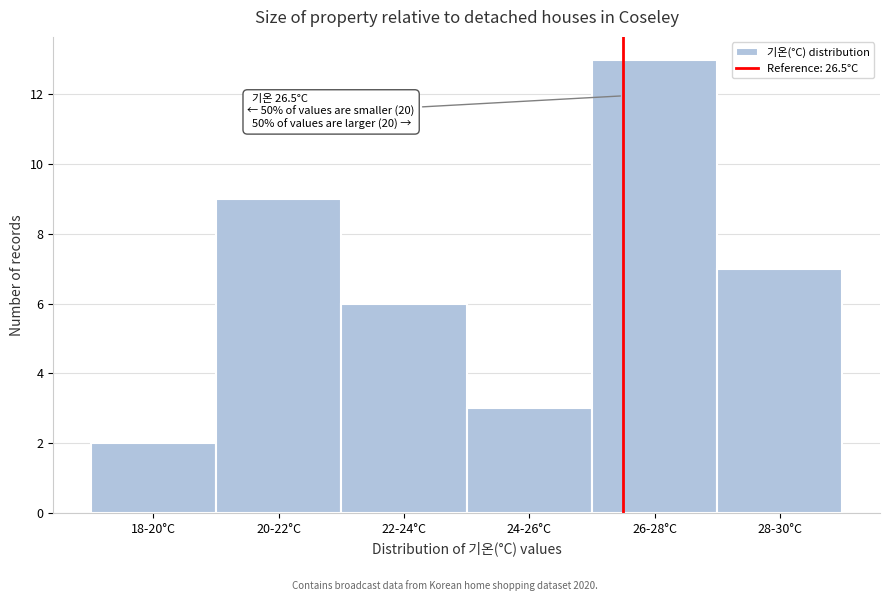

Reading right to left, transcribe all the data shown in this chart.

28-30°C=7	26-28°C=13	24-26°C=3	22-24°C=6	20-22°C=9	18-20°C=2